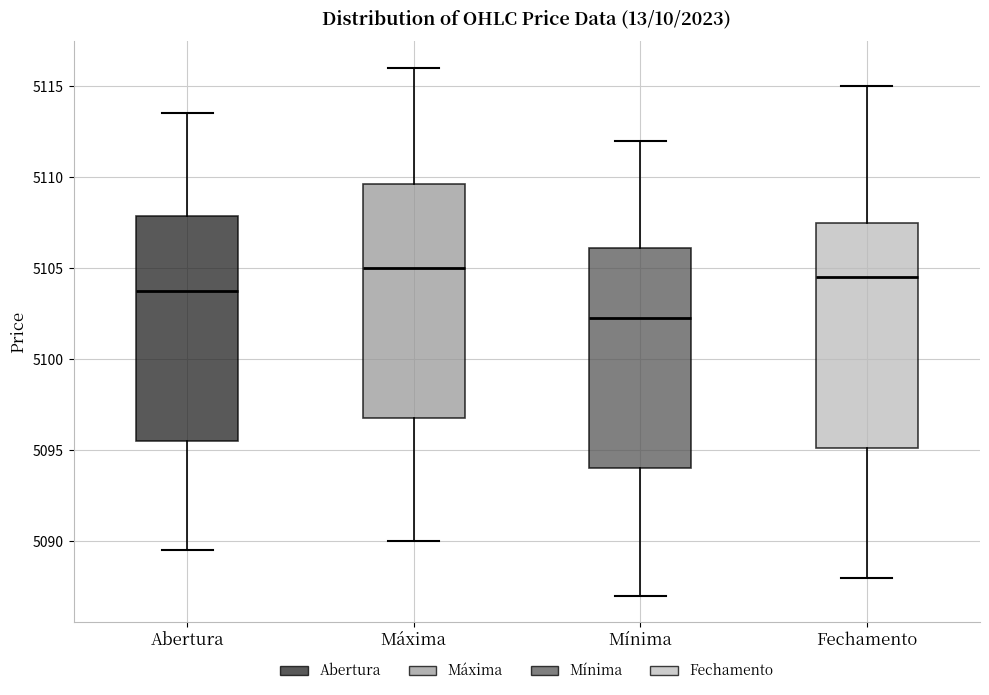

Reading left to right, read every box against the y-axis: the position of its median line, the range the box covers, and the ends of its whiskers. The values are not printed on the chart, so give them approximately, as read against the axis.

Abertura: median 5104.0, box 5095.5 to 5108.0, whiskers 5089.5 to 5113.5
Máxima: median 5105.0, box 5097.0 to 5109.5, whiskers 5090.0 to 5116.0
Mínima: median 5102.5, box 5094.0 to 5106.0, whiskers 5087.0 to 5112.0
Fechamento: median 5104.5, box 5095.0 to 5107.5, whiskers 5088.0 to 5115.0